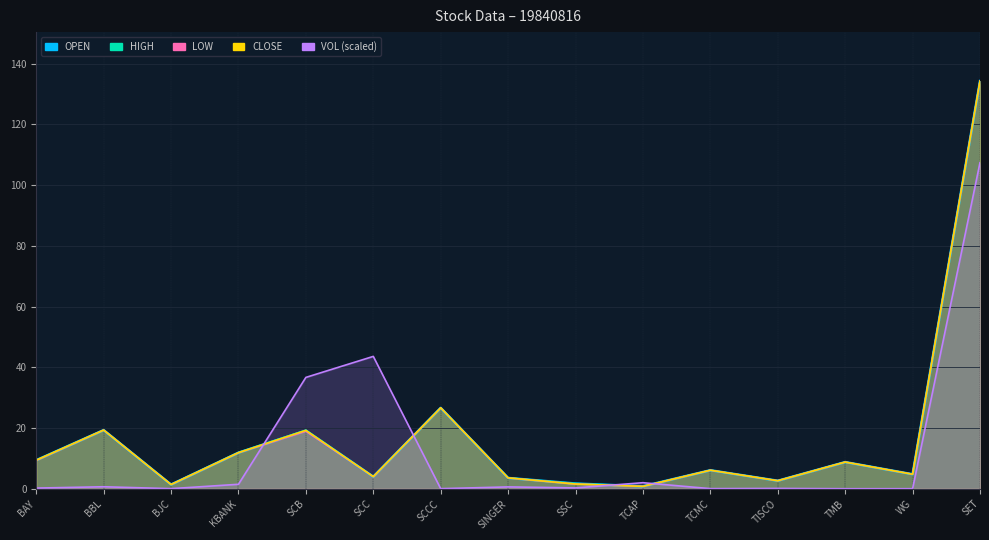

At which category does the chart reach its peak across all series?

SET